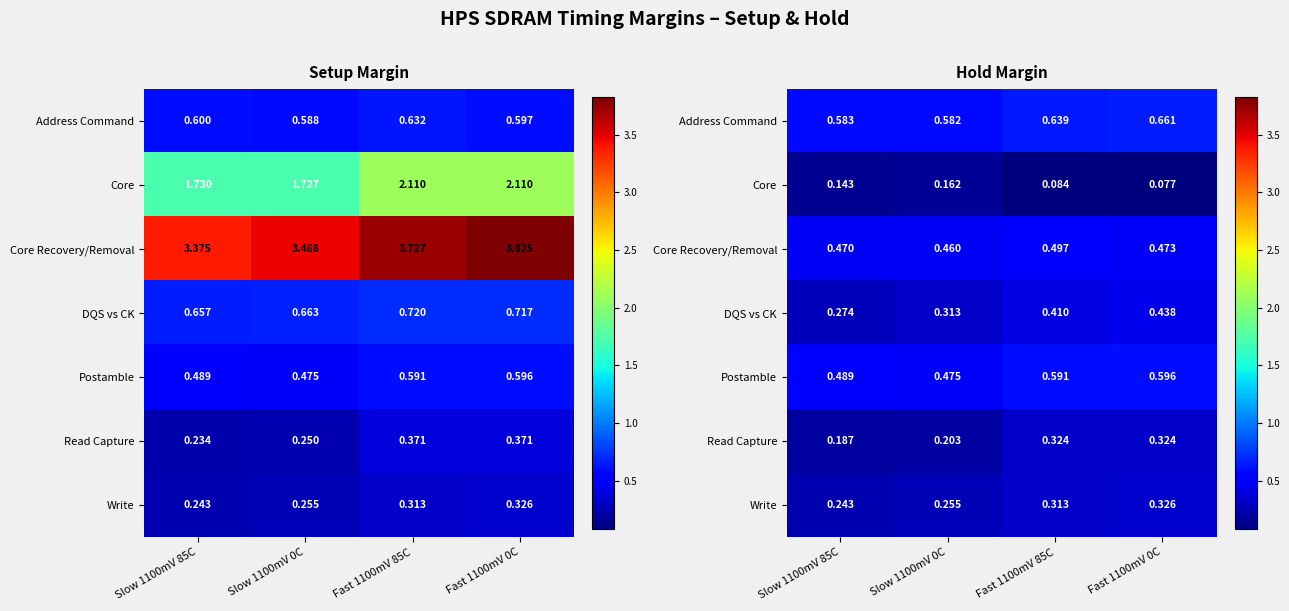

The value of Postamble at Slow 1100mV 0C is 0.8. True or false?

False